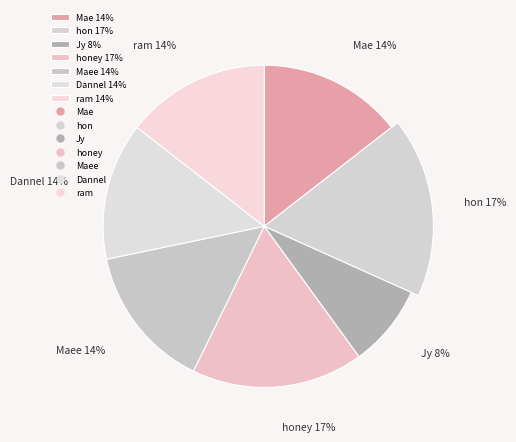

Which slice is the smallest?

Jy